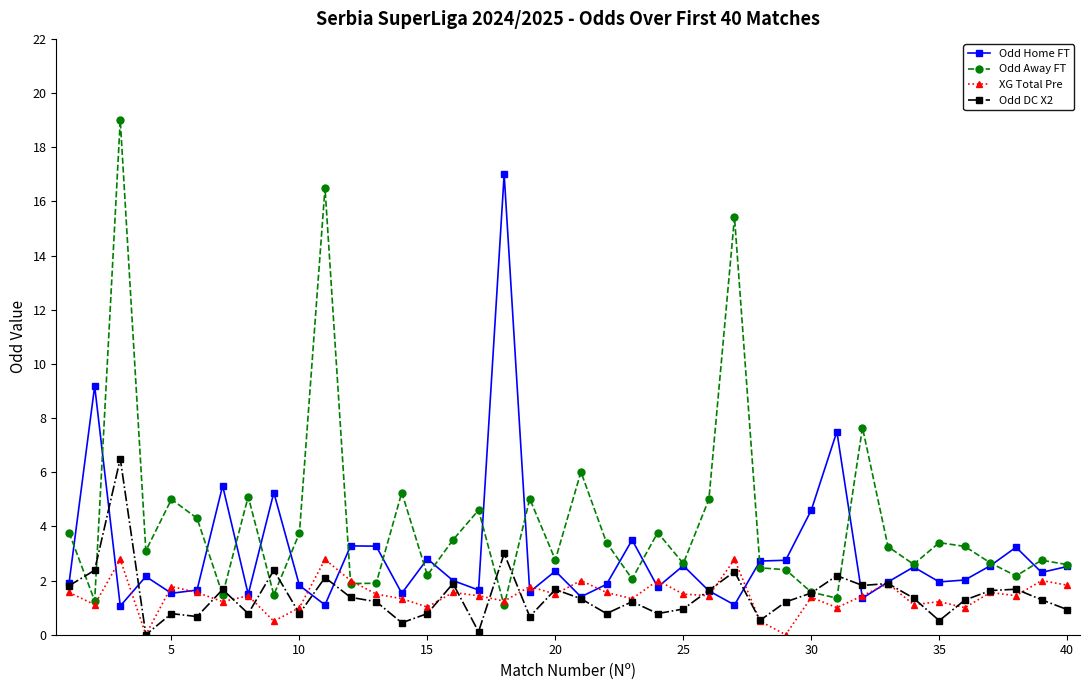

Rank the series by their maximum value, from lowest to highest.

XG Total Pre, Odd DC X2, Odd Home FT, Odd Away FT